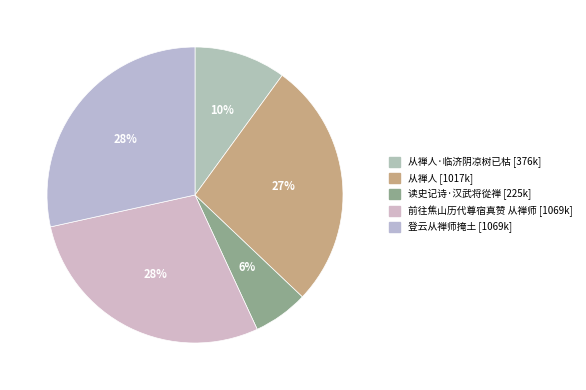

Rank the categories by value from lowest to highest.

读史记诗·汉武将從禅, 从禅人·临济阴凉树已枯, 从禅人, 前往焦山历代尊宿真赞 从禅师, 登云从禅师掩土